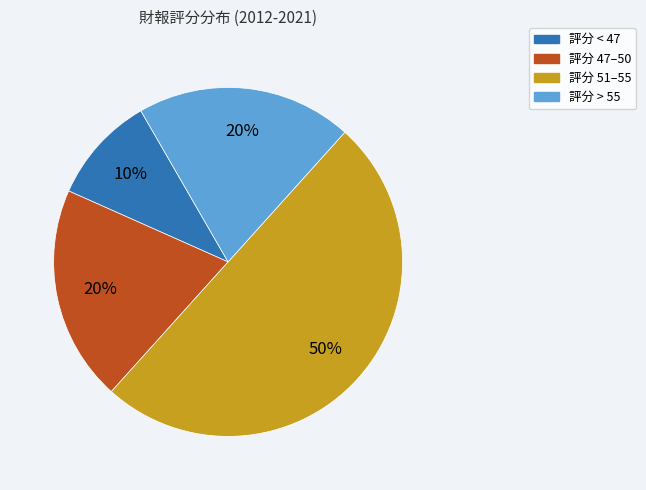

To the nearest percent, what is the difference between the largest and smallest slice percentages?

40%